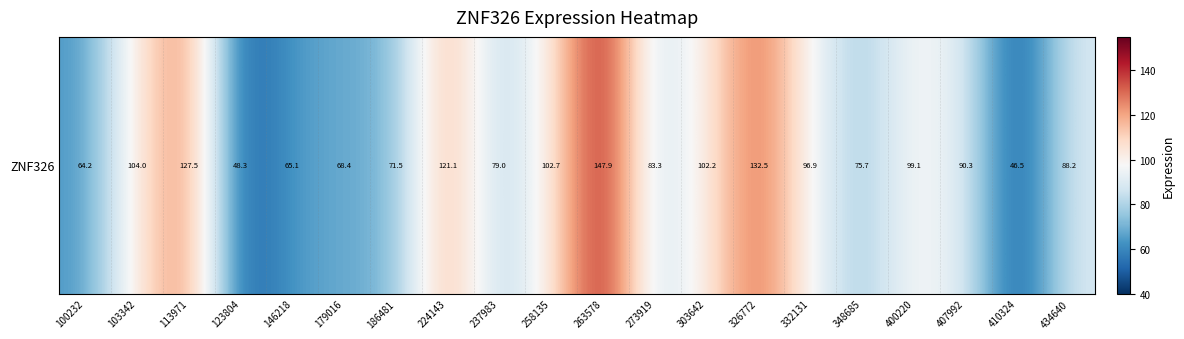

Reading left to right, transcribe all the data shown in this chart.

100232=64.2	103342=104.0	113971=127.5	123804=48.3	146218=65.1	179016=68.4	186481=71.5	224143=121.1	237983=79.0	258135=102.7	263578=147.9	273919=83.3	303642=102.2	326772=132.5	332131=96.9	348685=75.7	400220=99.1	407992=90.3	410324=46.5	434640=88.2